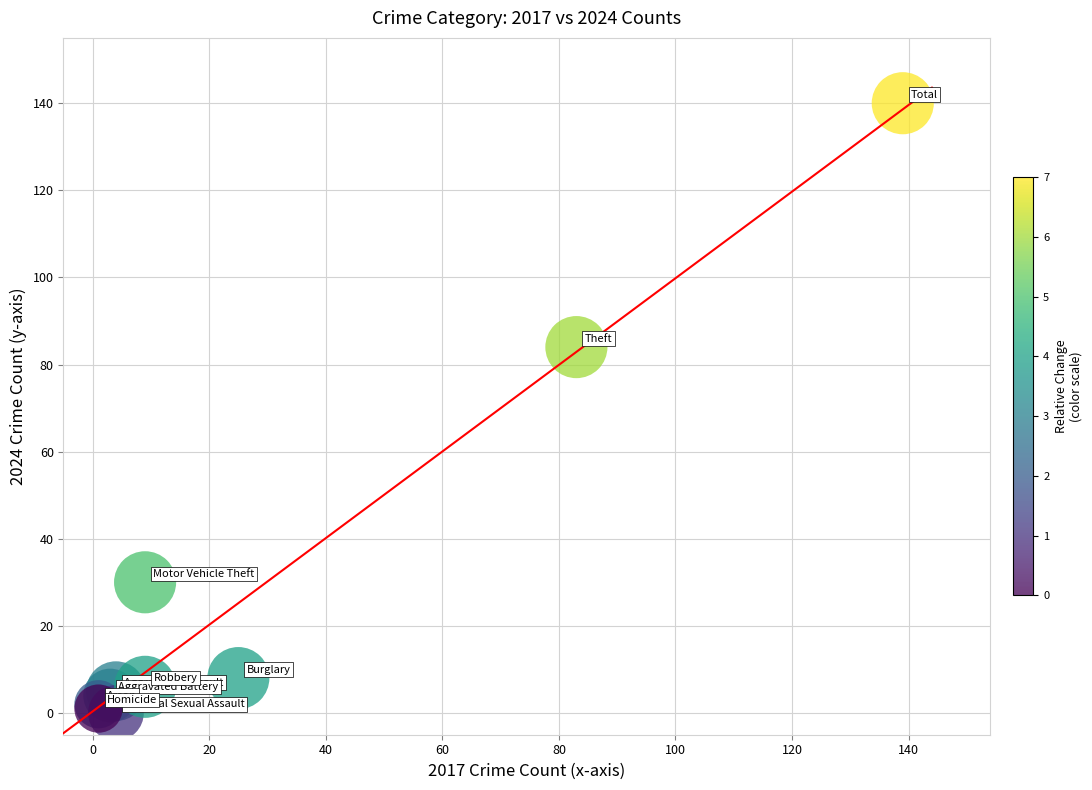

What Y value in the scatter plot is closest to 70?

84